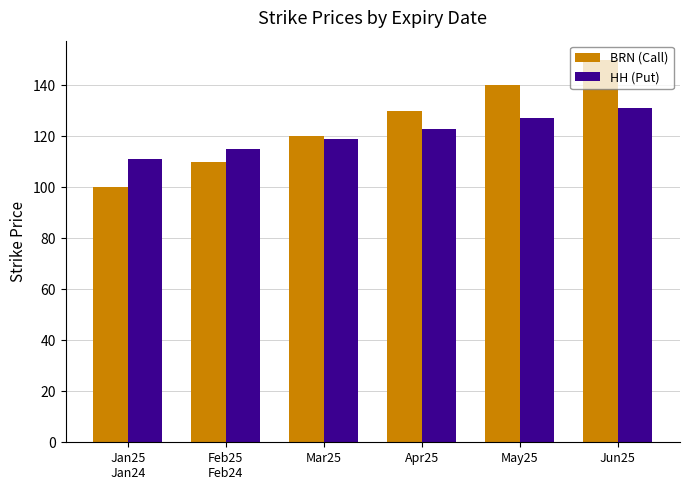

How many bars are there in each group?

2